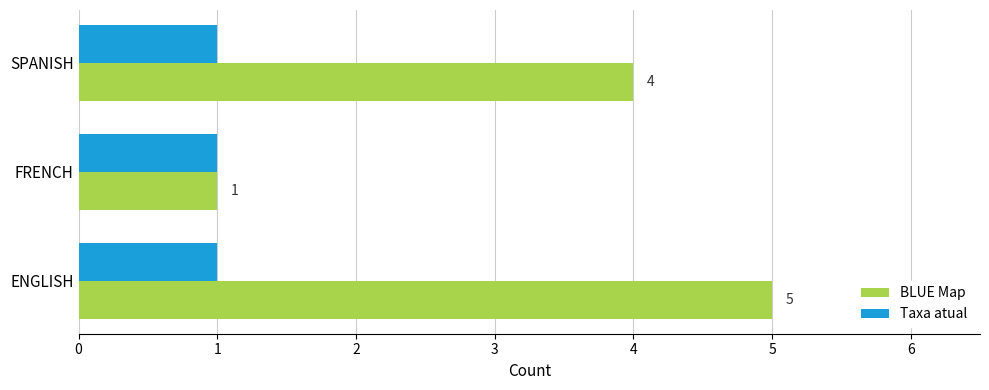

Which series changed the most between FRENCH and SPANISH?

BLUE Map